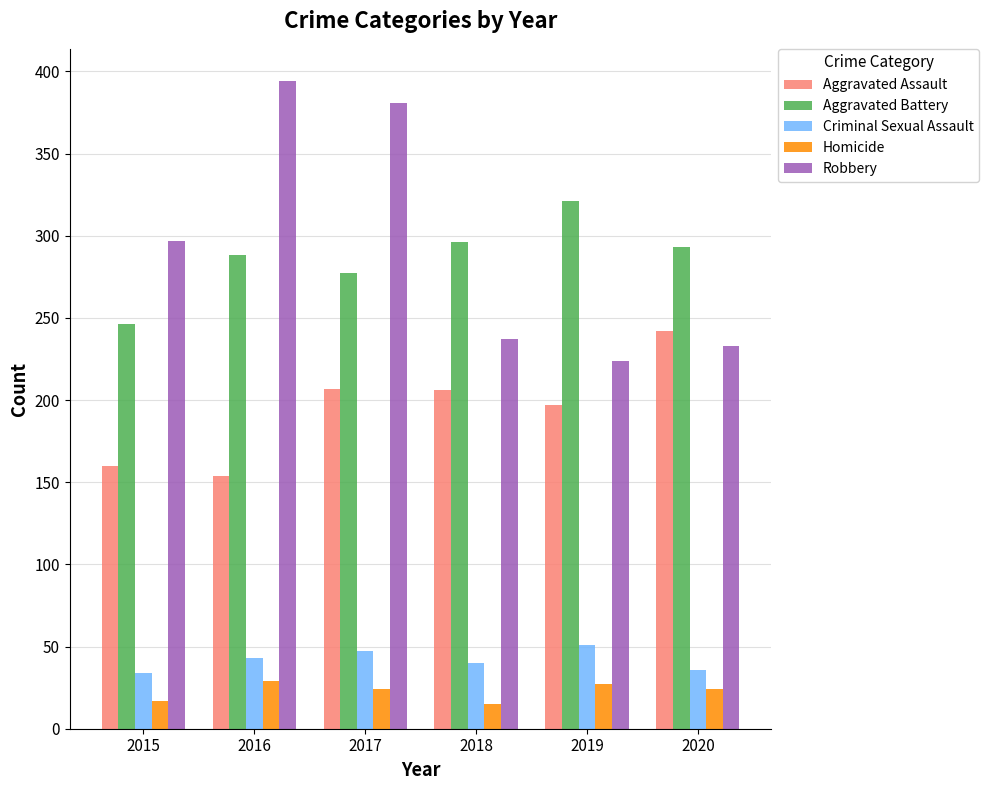

What is the maximum value for Homicide?

29